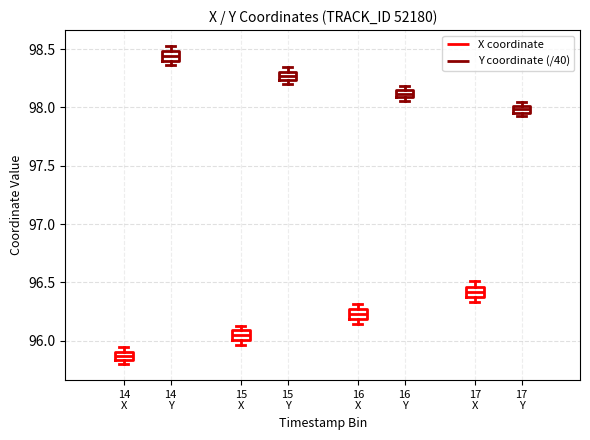

Which box's median line is the lowest?

14 X